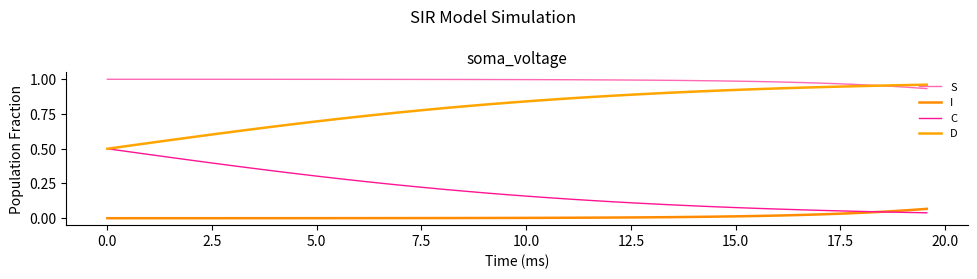

How many lines are shown in the chart?

4